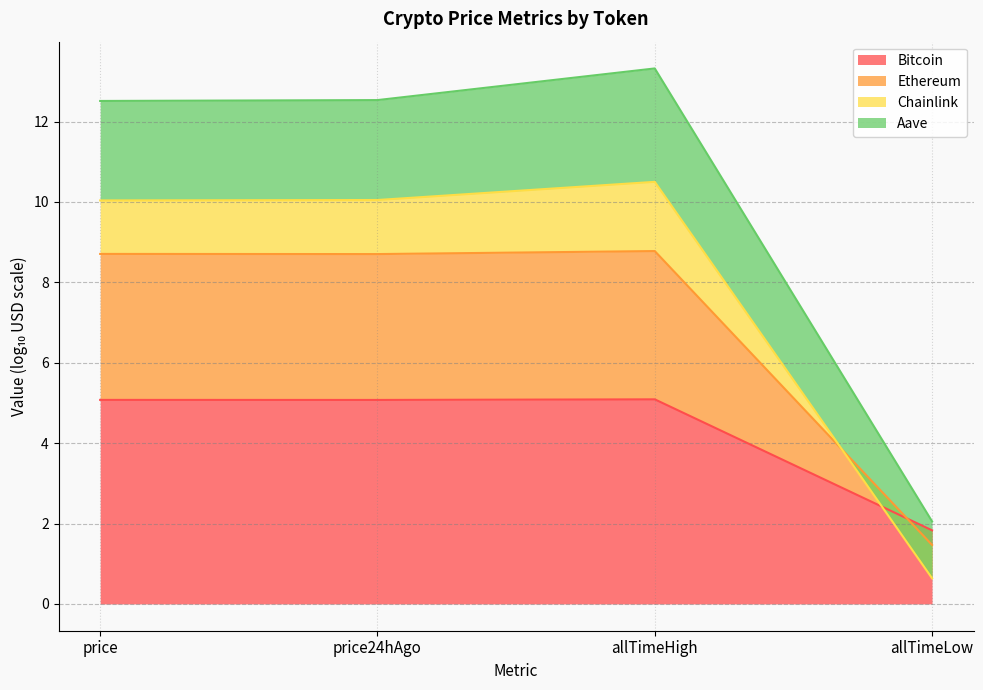

Read the Bitcoin value at allTimeLow.

1.8